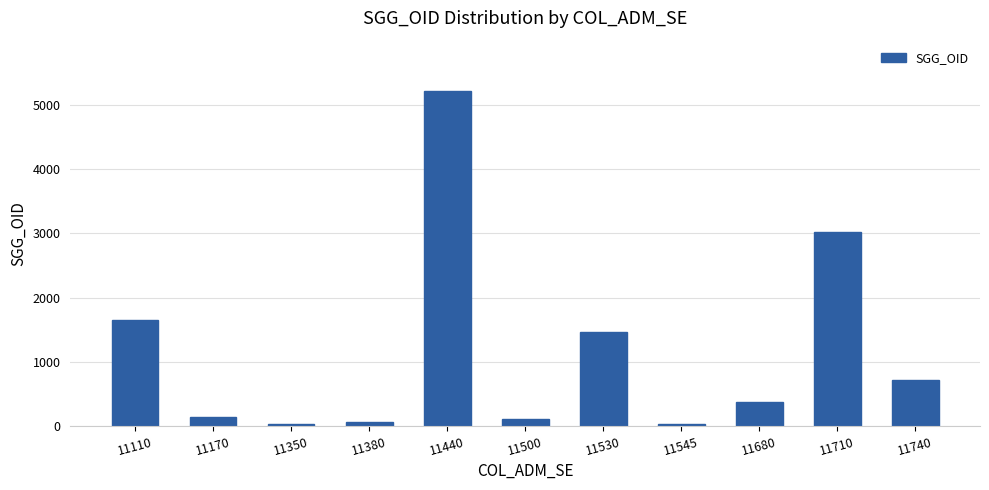

What is the ratio of the value at 11710 to the value at 11530?

2.1